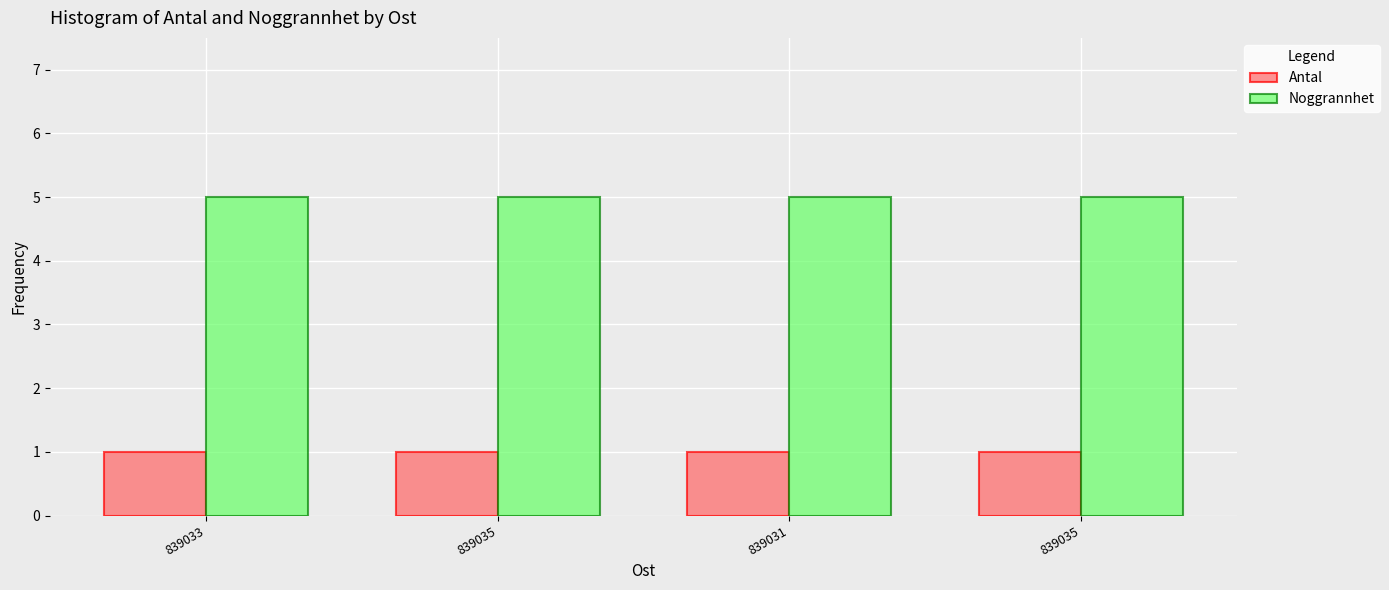

What is the average value of the Antal series?

1